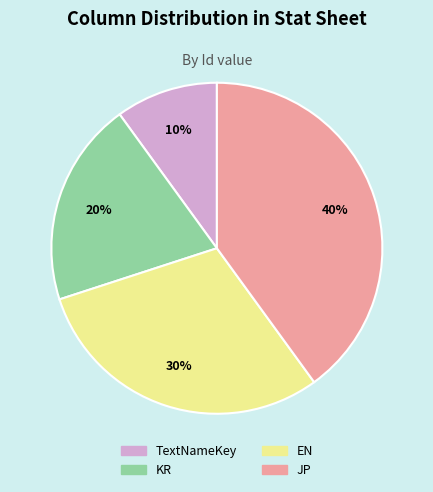

The TextNameKey slice represents 1% of the pie. True or false?

False